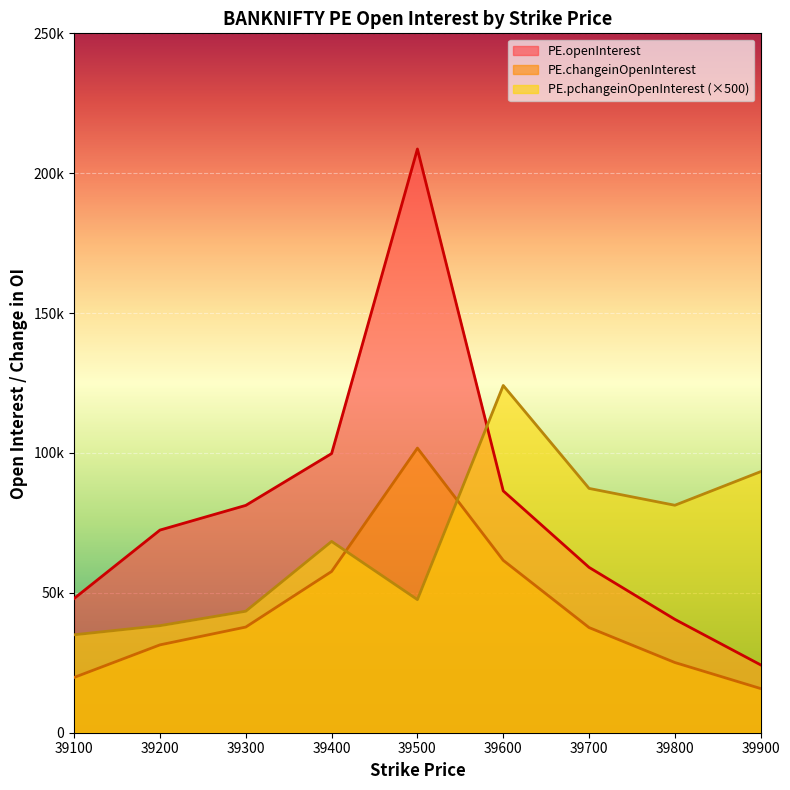

What is the value of the PE.changeinOpenInterest point at the 5th from the left?

101743